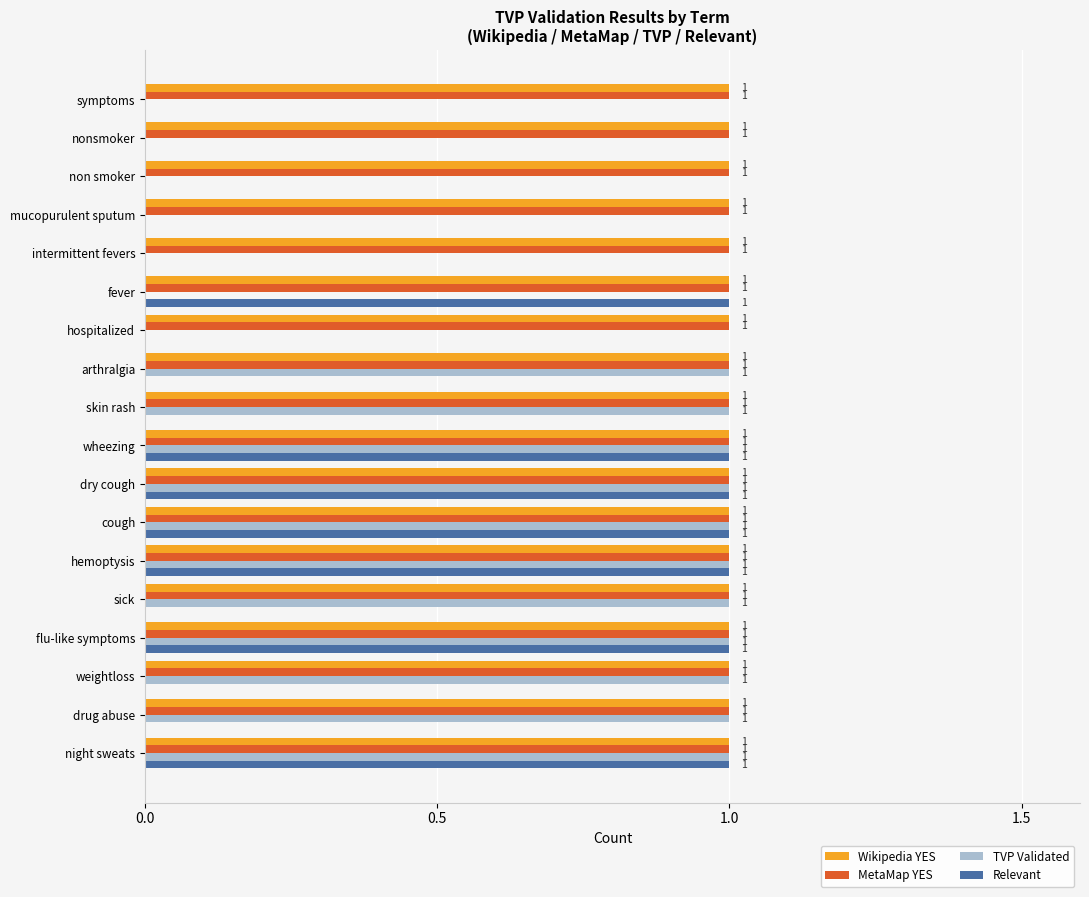

The MetaMap YES series shows 1 at night sweats. True or false?

True